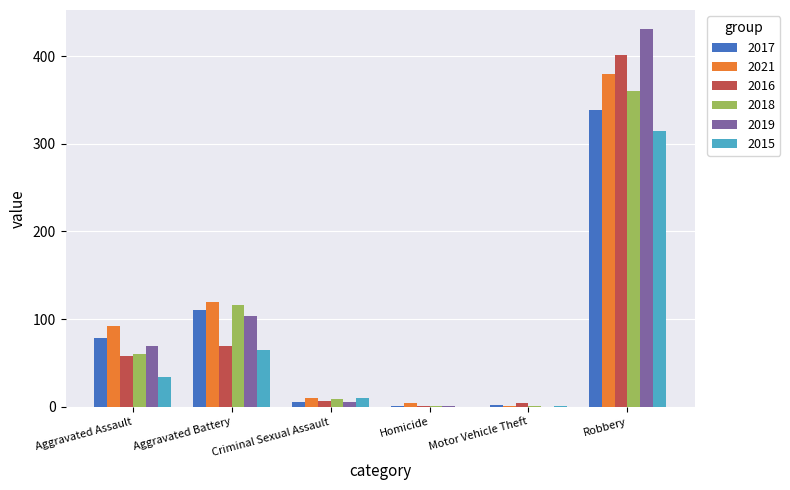

What is the total value across all series at Aggravated Assault?

391